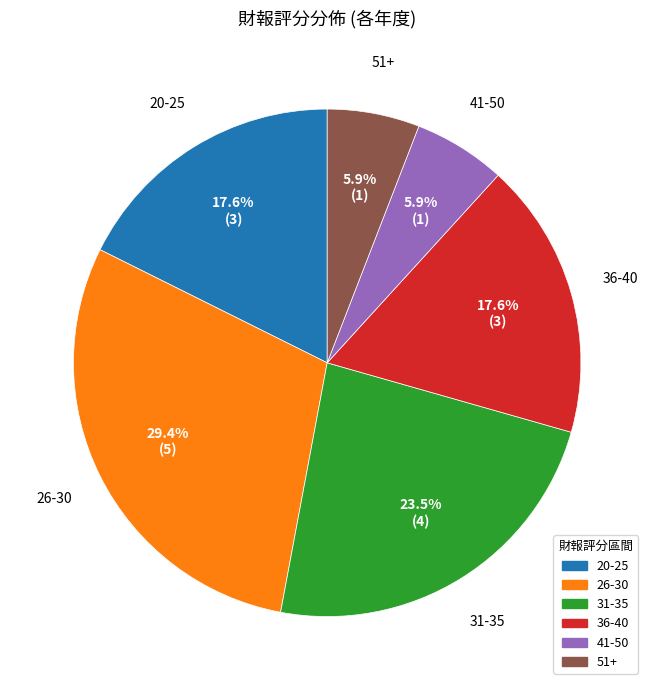

Does any single category account for the majority?

No